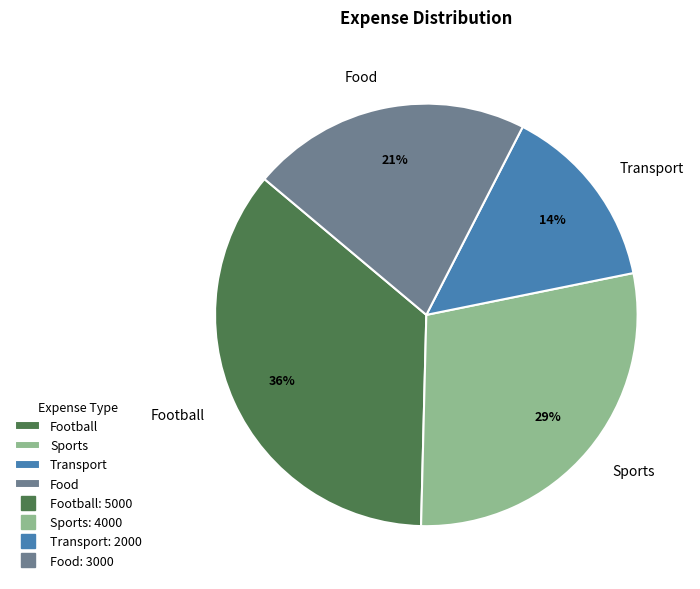

Does any single category account for the majority?

No